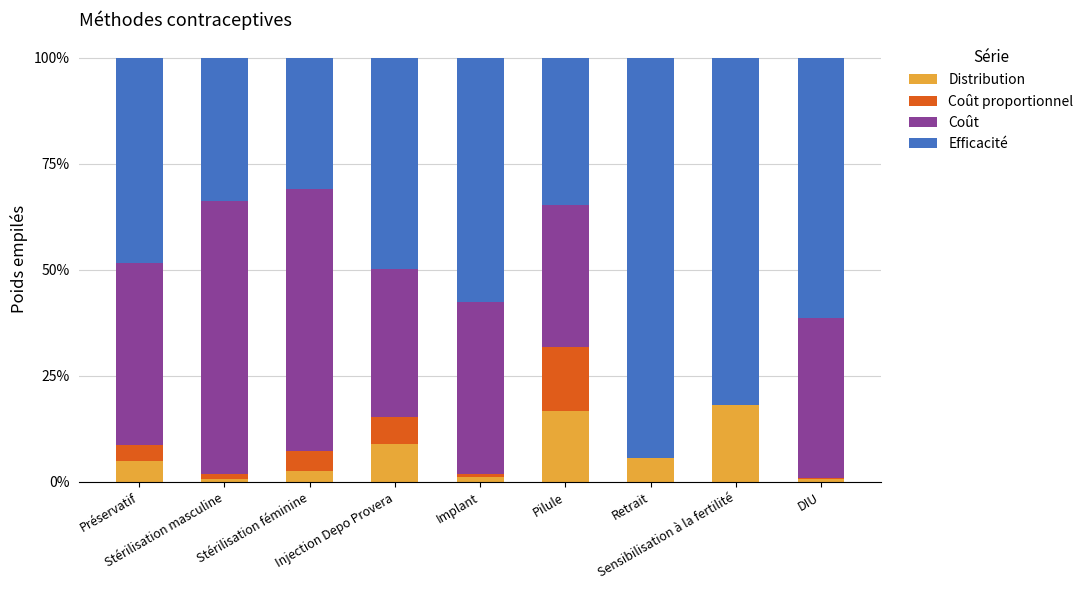

Between Pilule and Sensibilisation à la fertilité, which series saw the biggest shift?

Efficacité